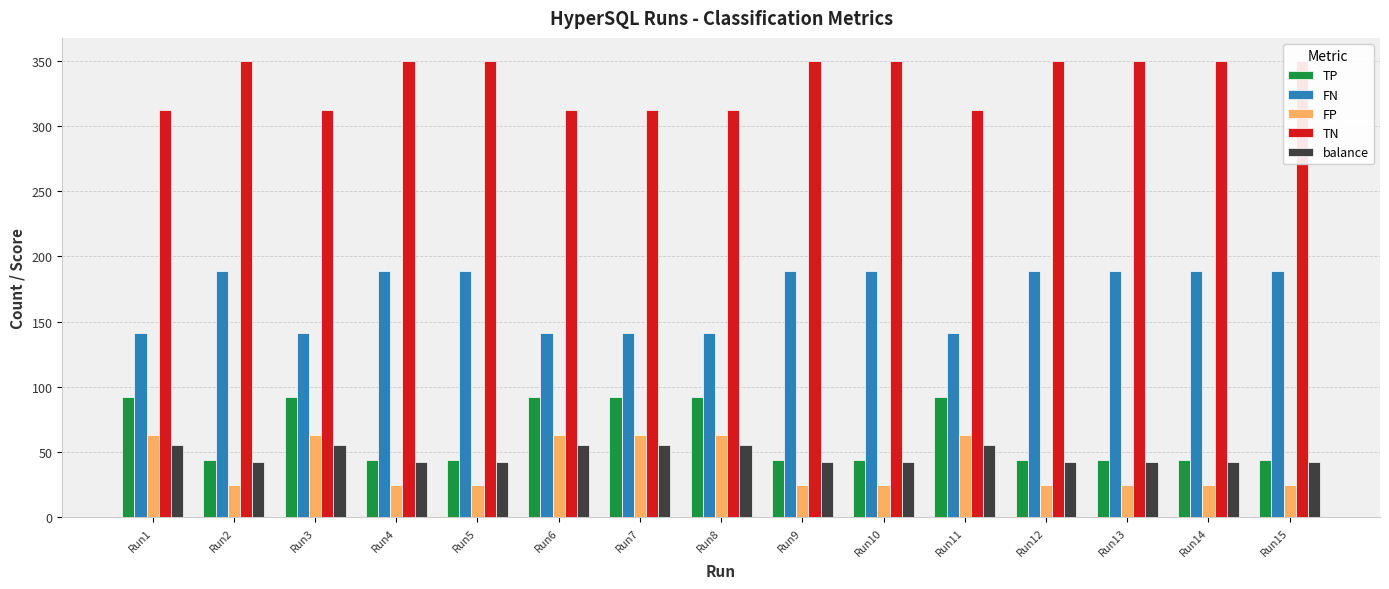

What is the value of the FP bar at the 12th from the left?

25.0